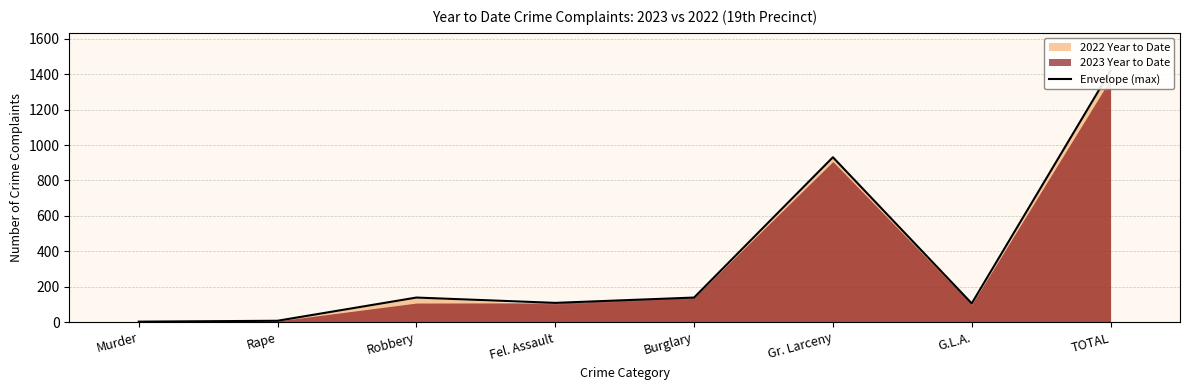

What is the label of the 3rd point from the right?

Gr. Larceny